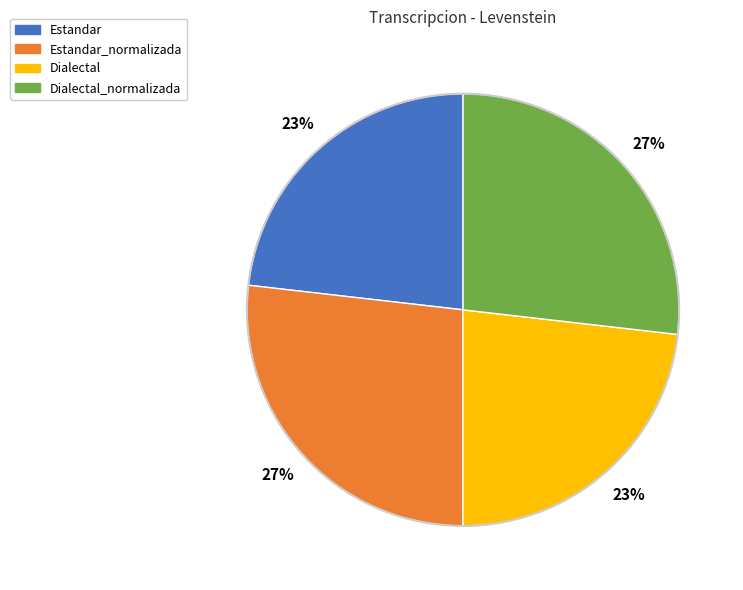

Is there any slice that represents more than half of the pie?

No